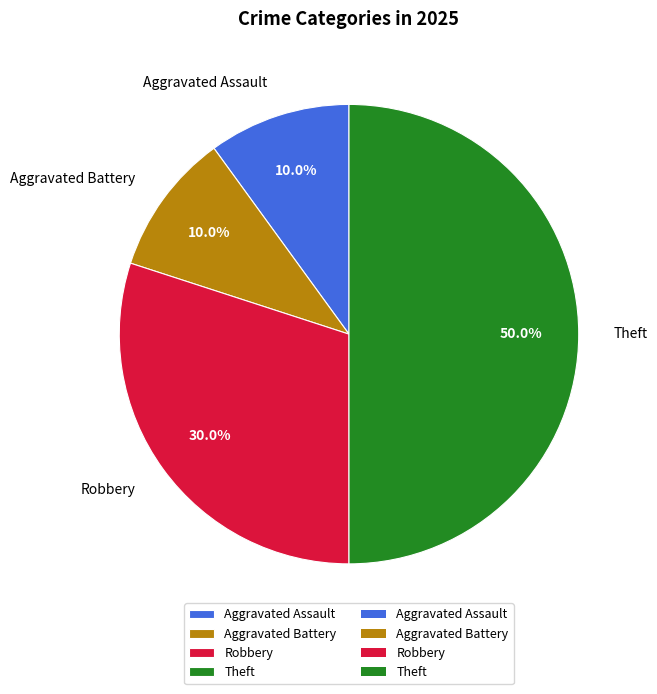

What is the ratio of the value at Robbery to the value at Theft?

0.6